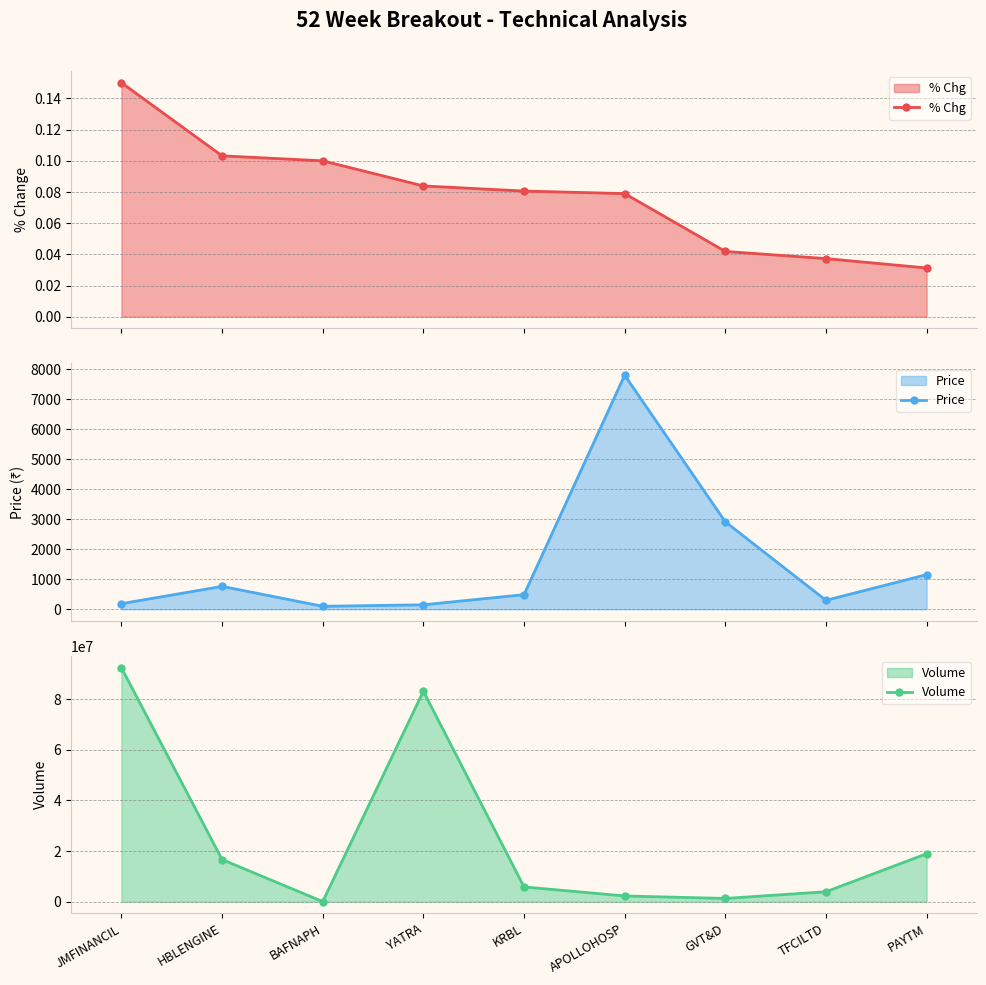

True or false: % Chg and Price cross at least once.

False